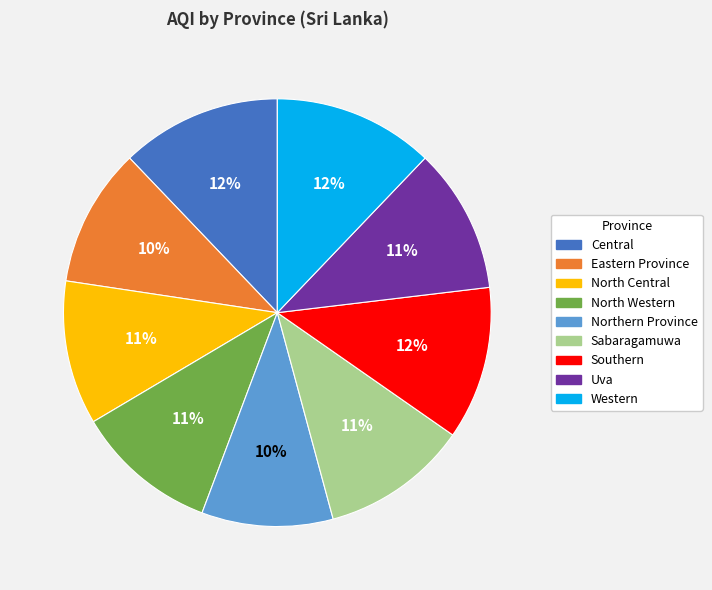

Between Central and Uva, which is larger?

Central